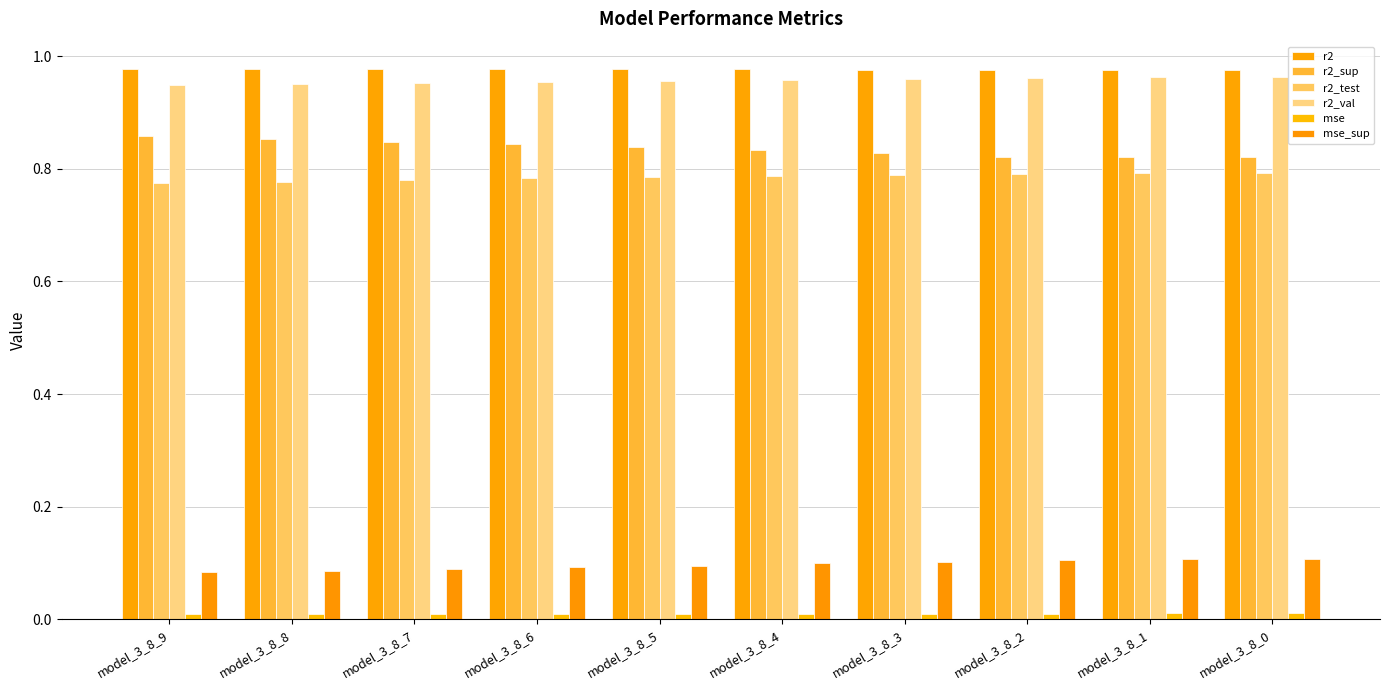

Rank the categories by mse_sup value from lowest to highest.

model_3_8_9, model_3_8_8, model_3_8_7, model_3_8_6, model_3_8_5, model_3_8_4, model_3_8_3, model_3_8_2, model_3_8_1, model_3_8_0